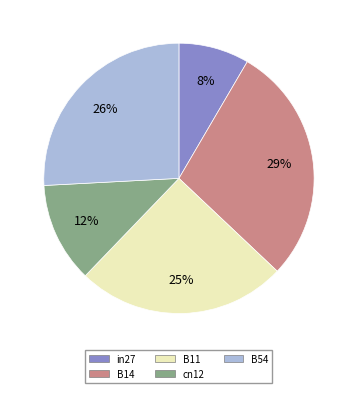

Which has a higher value, cn12 or B11?

B11